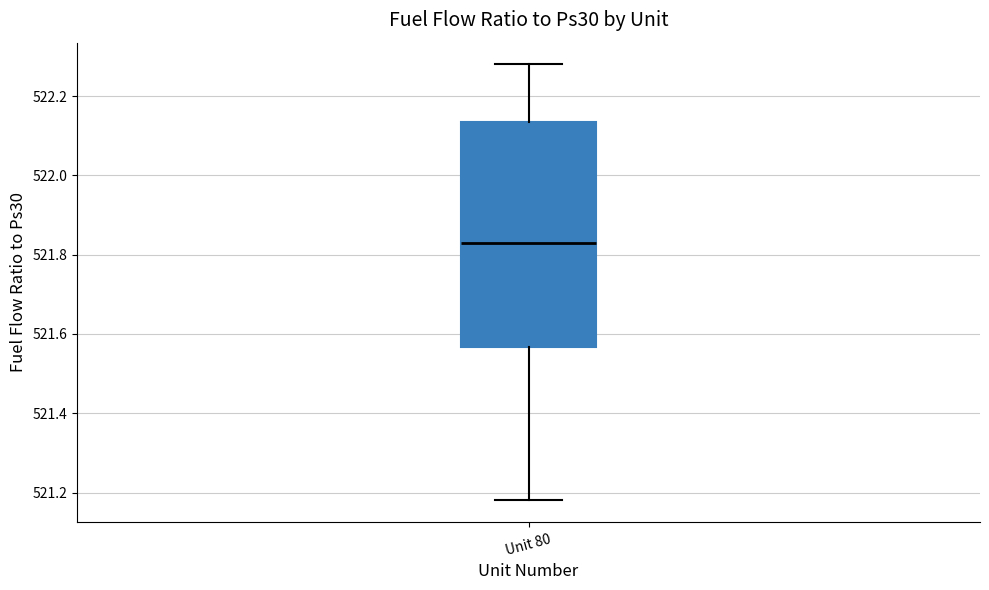

Transcribe this box plot: give where the median line is, the range the box spans, and where the two whiskers end, as read against the y-axis. The values are not printed on the chart, so give them approximately, as read against the axis.

median 521.84, box 521.56 to 522.14, whiskers 521.18 to 522.28